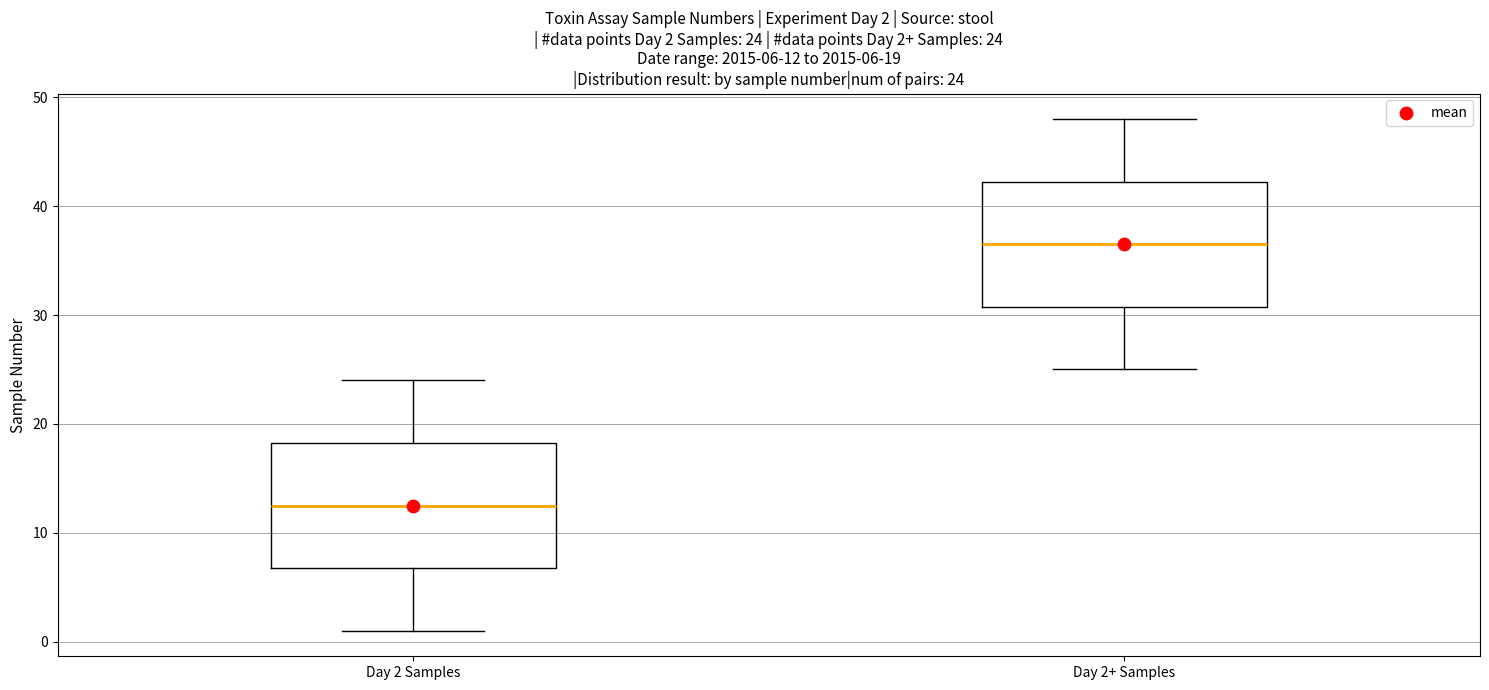

Which box has the highest median line?

Day 2+ Samples